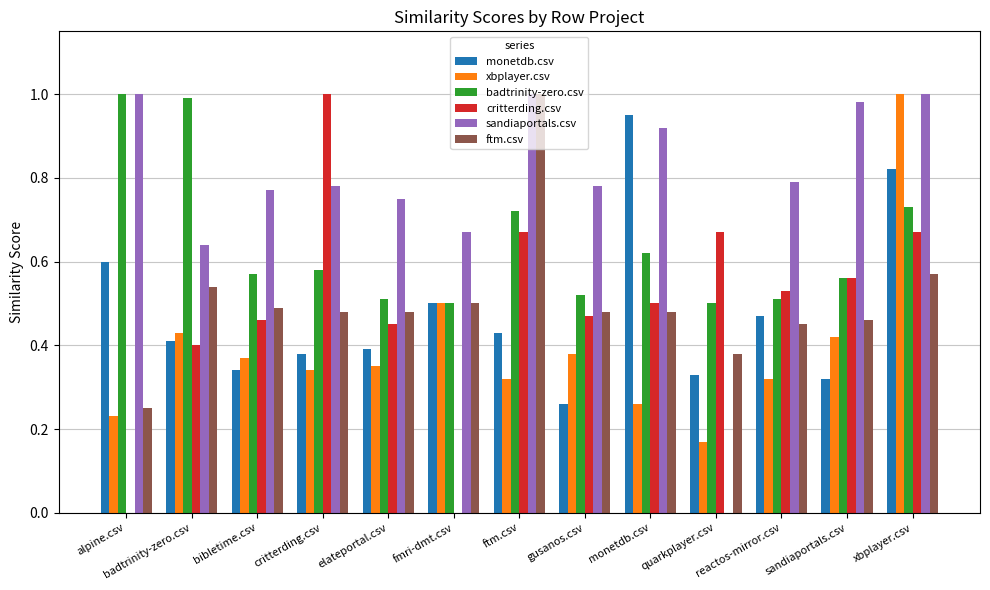

What is the total value across all series at bibletime.csv?

3.0